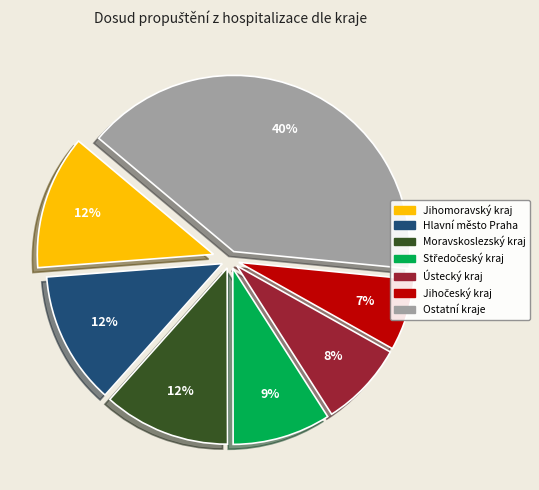

To the nearest percent, what is the average slice percentage?

14%